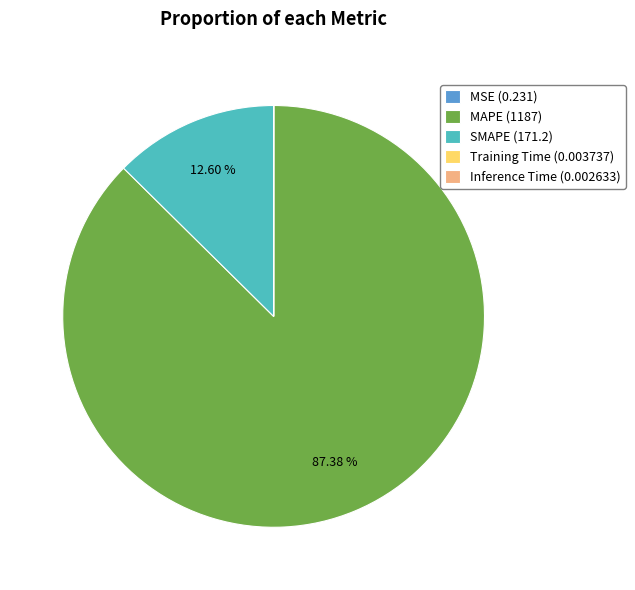

What percentage is NOT represented by SMAPE?

87.4%